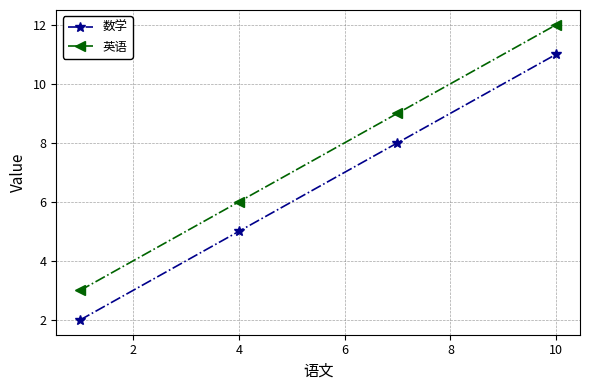

True or false: 数学 has more than 2 interior local peaks.

False